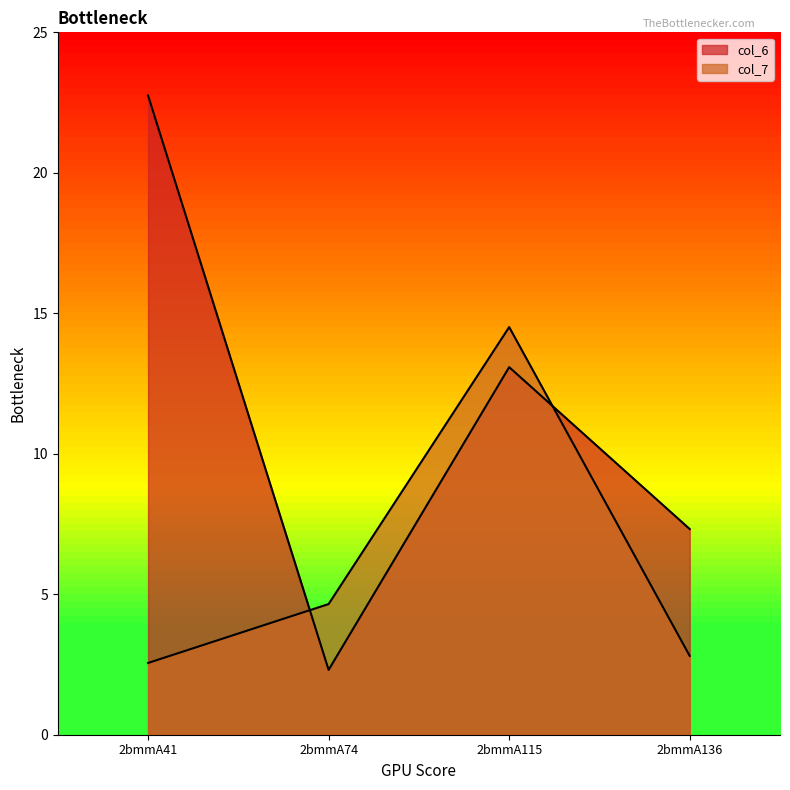

Does the chart have visible grid lines?

No